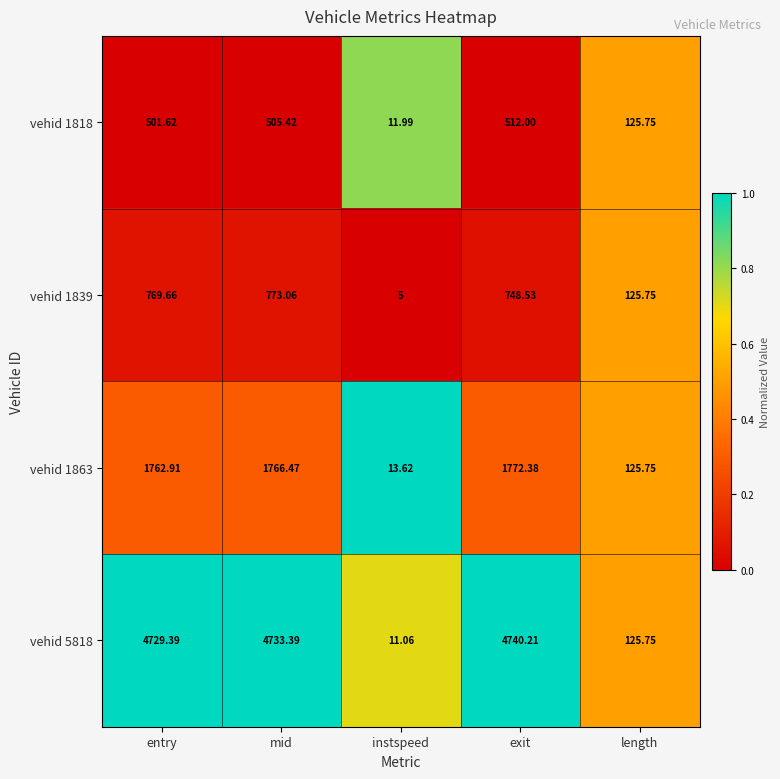

Rank the categories by vehid 1863 value from highest to lowest.

exit, mid, entry, length, instspeed